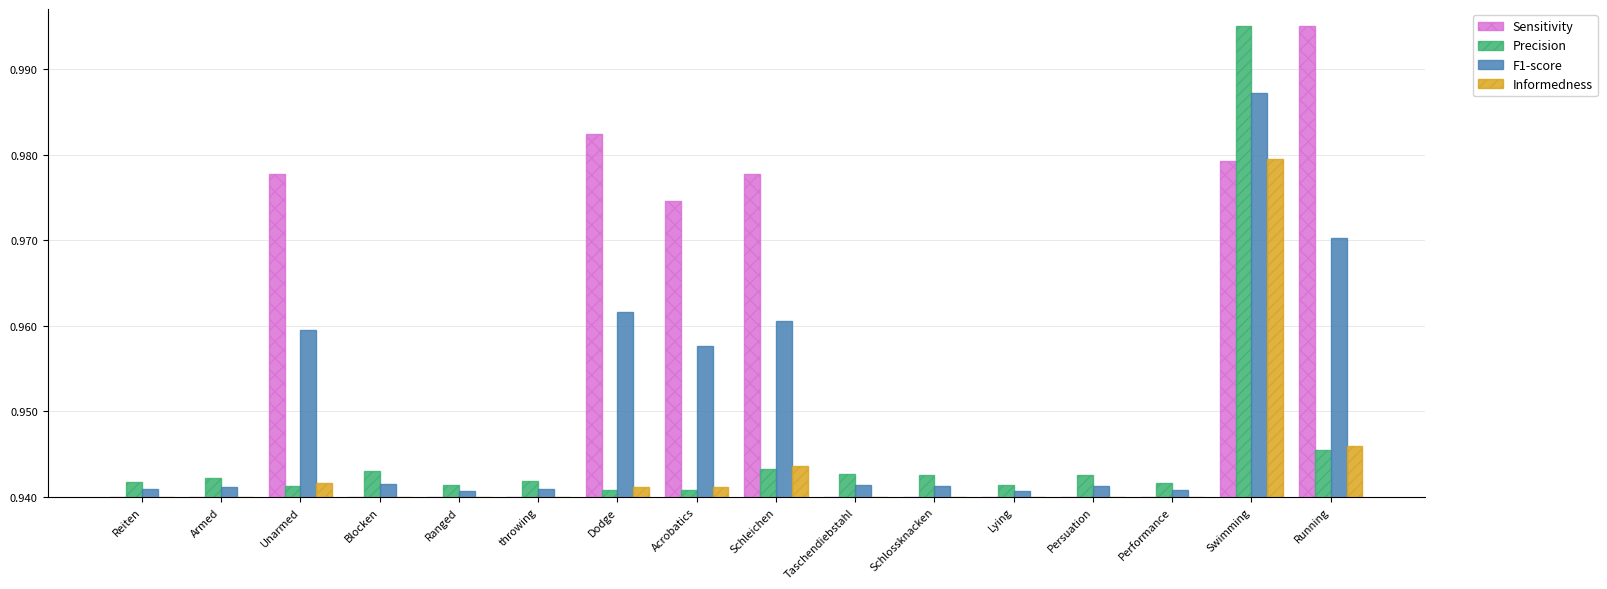

Which category has the highest value in the Sensitivity series?

Running